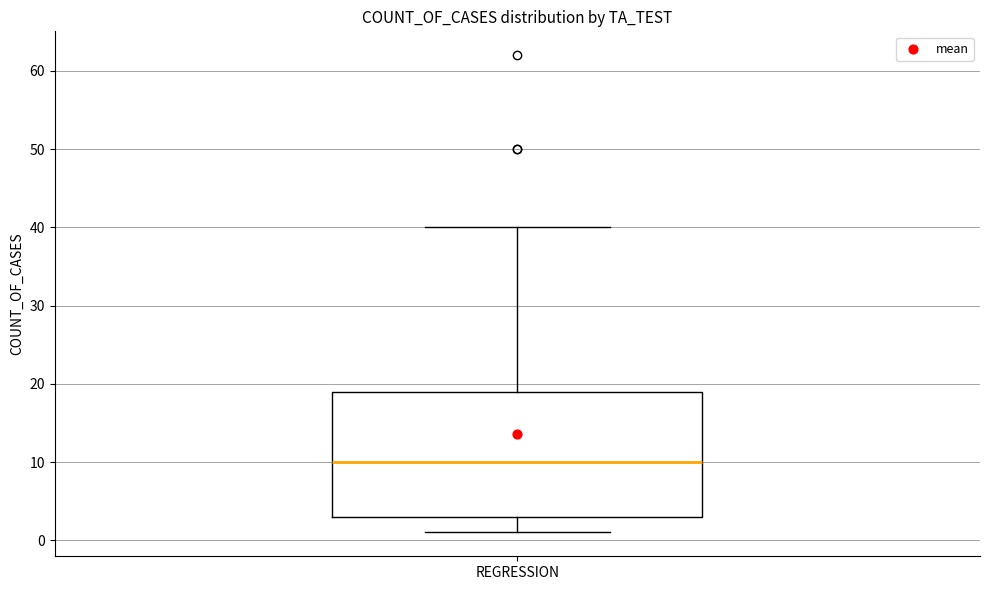

Read this box plot against the y-axis: the position of the median line, the range covered by the box, and the ends of both whiskers. The values are not printed on the chart, so give them approximately, as read against the axis.

median 10, box 3 to 19, whiskers 1 to 40